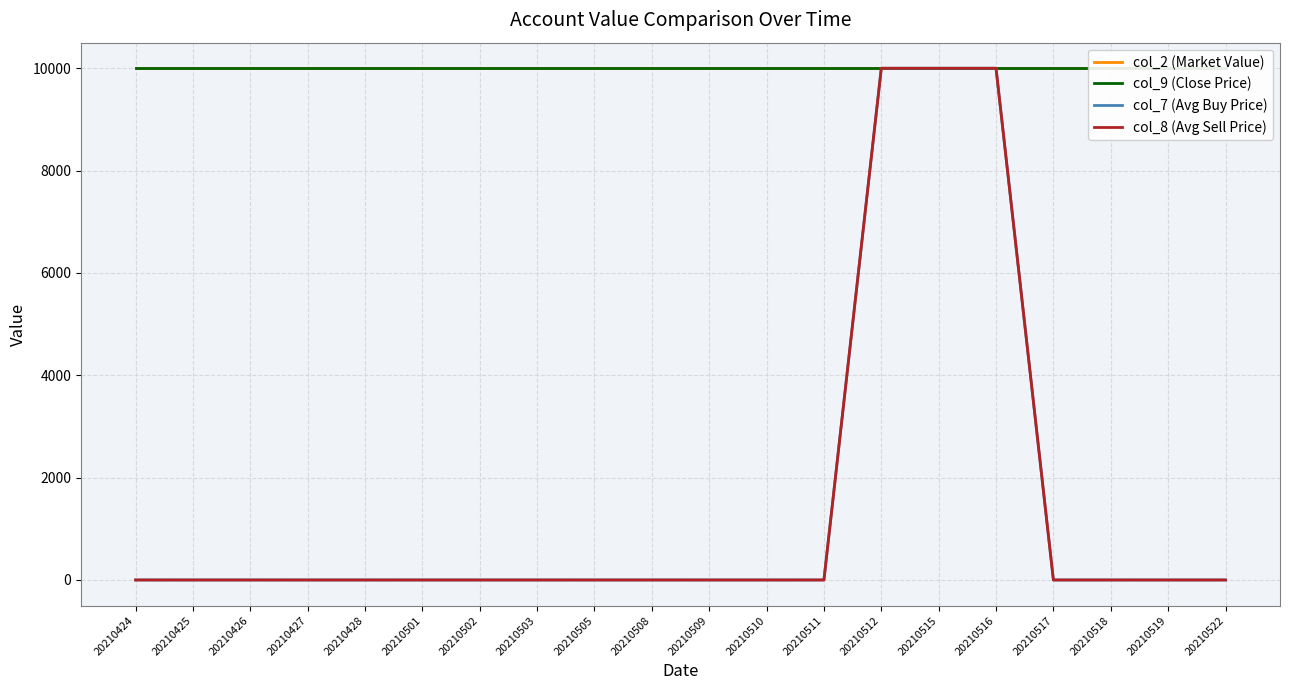

True or false: col_9 (Close Price) and col_7 (Avg Buy Price) intersect in this chart.

False